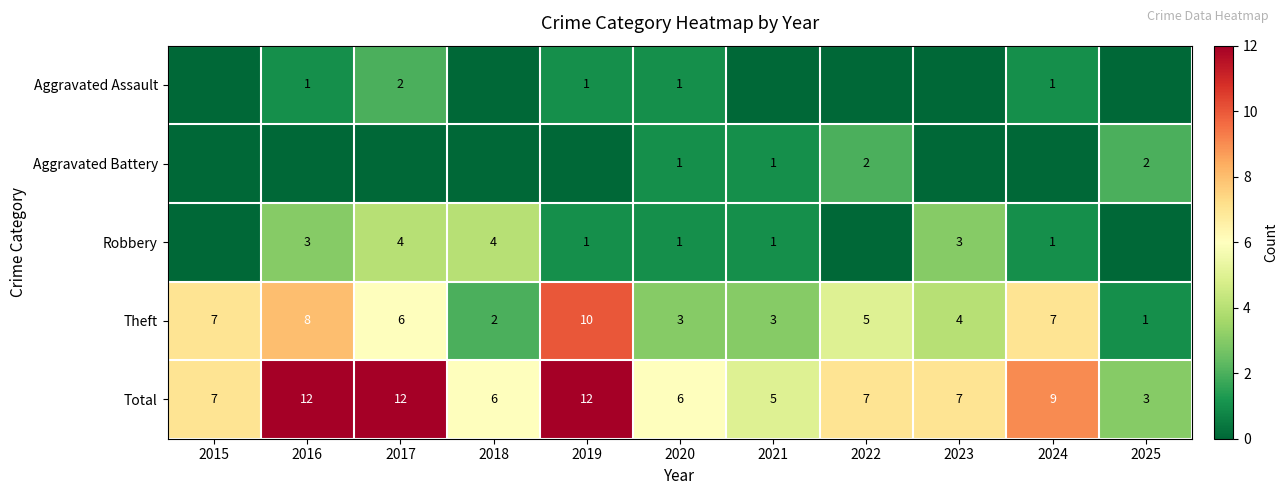

What is the difference between the maximum and minimum values in the Total series?

9